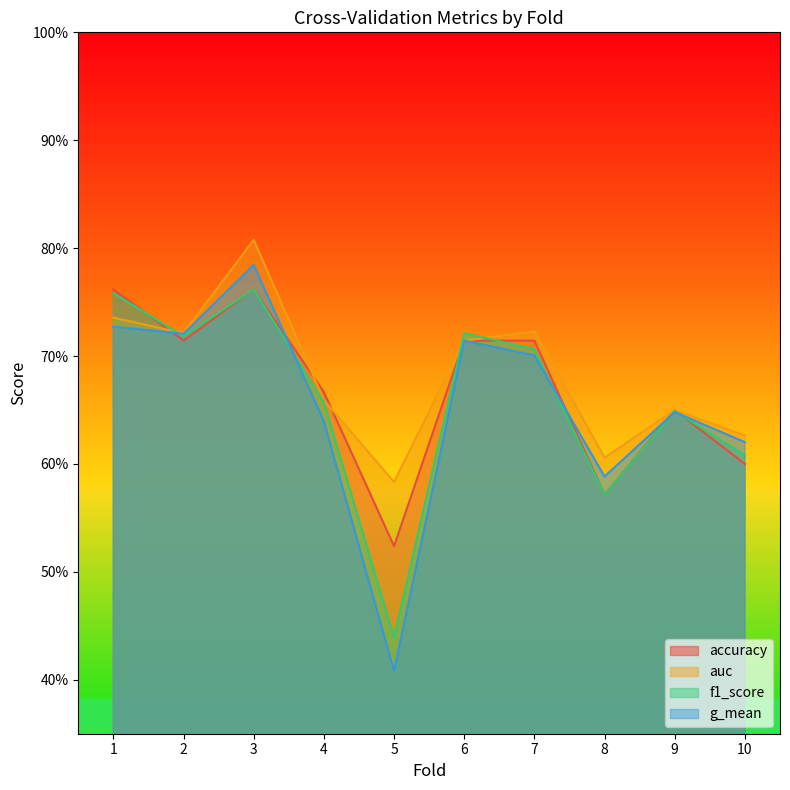

At 5, list the series in order from smallest to largest.

g_mean, f1_score, accuracy, auc